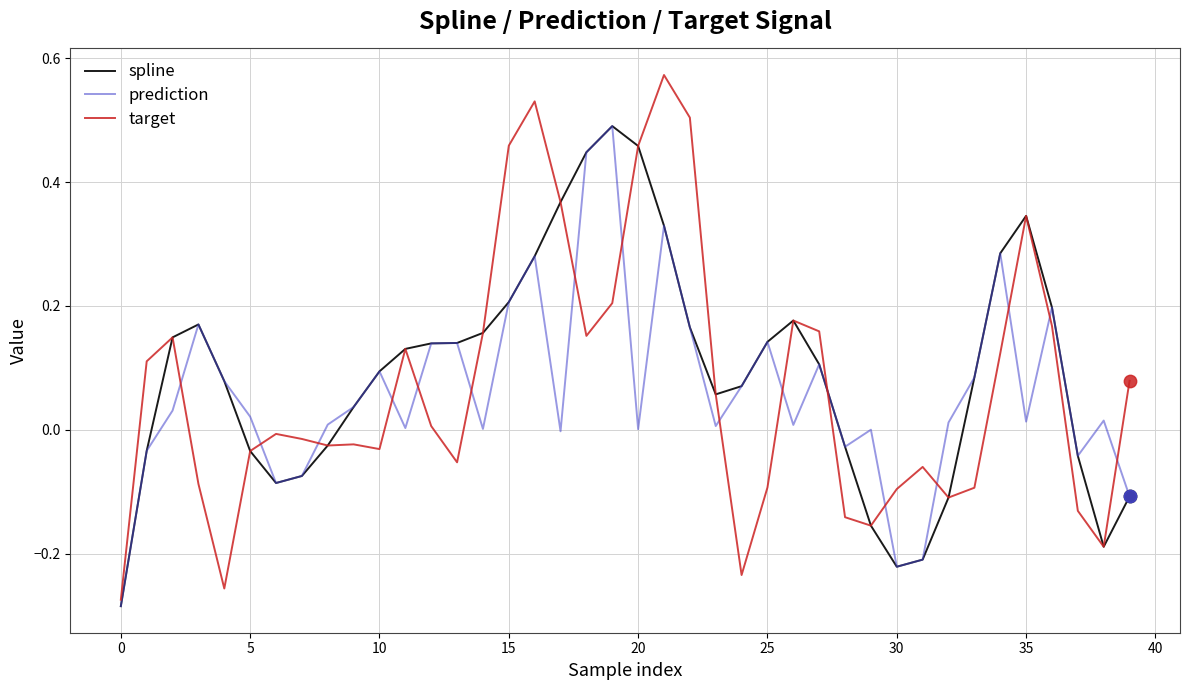

Which series has the largest range (max minus min)?

target